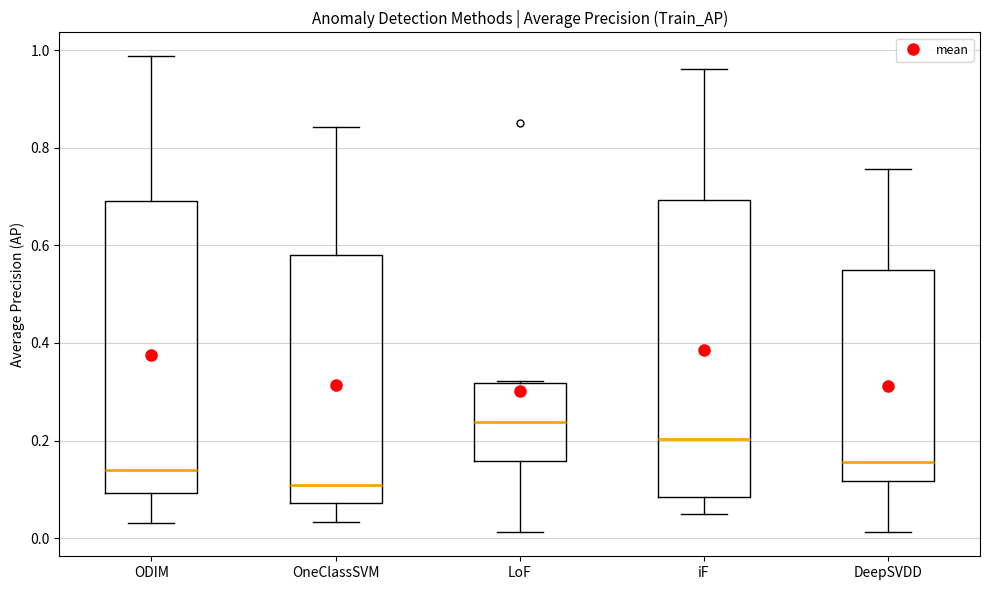

Where is the upper edge of the box for iF on the y-axis? The values are not printed on the chart, so give them approximately, as read against the axis.

0.70